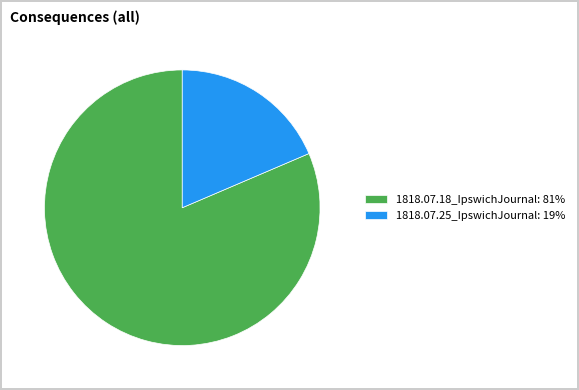

What is the largest slice in the pie chart?

1818.07.18_IpswichJournal